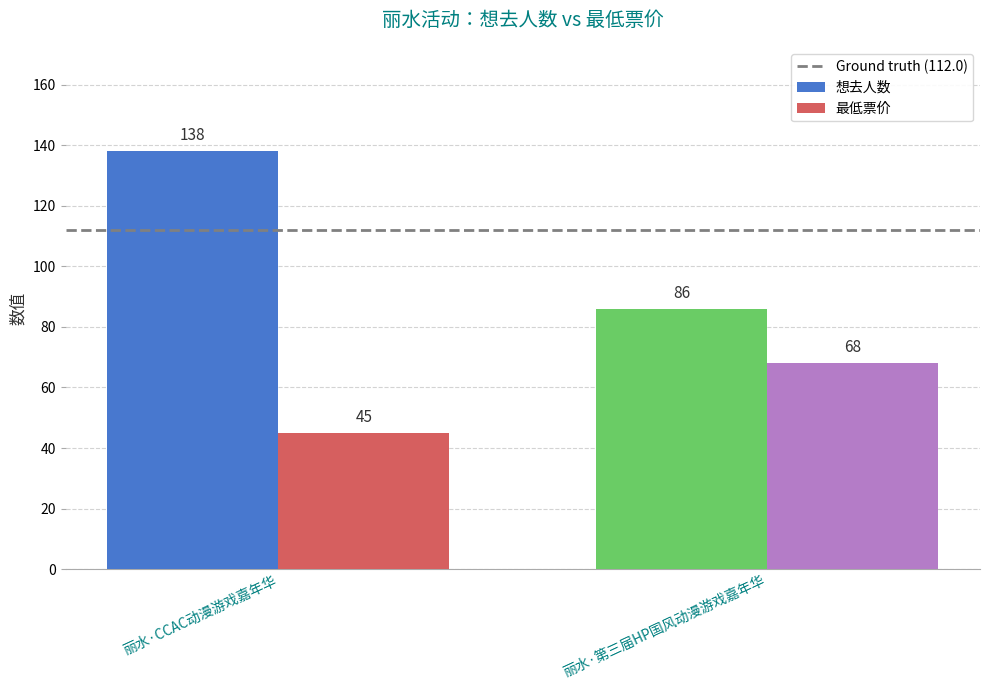

Reading right to left, transcribe all the data shown in this chart.

想去人数: 86	138
最低票价: 68	45